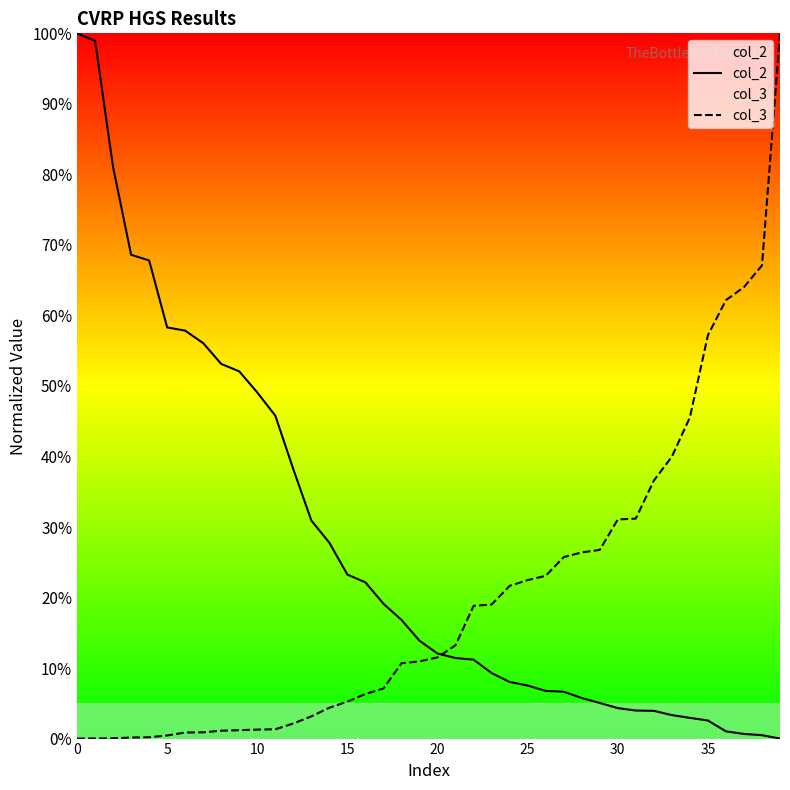

What is the spread (max minus min) of values at 15?

18.0